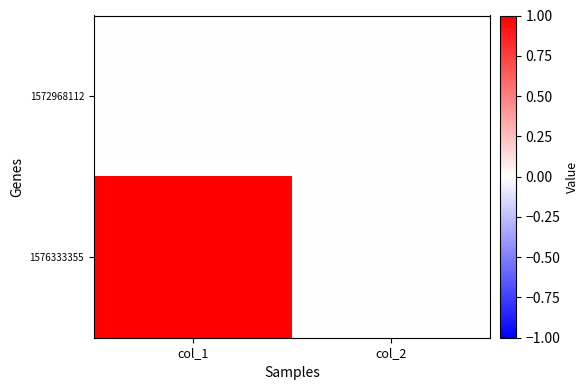

Rank the series by their maximum value, from lowest to highest.

1572968112, 1576333355